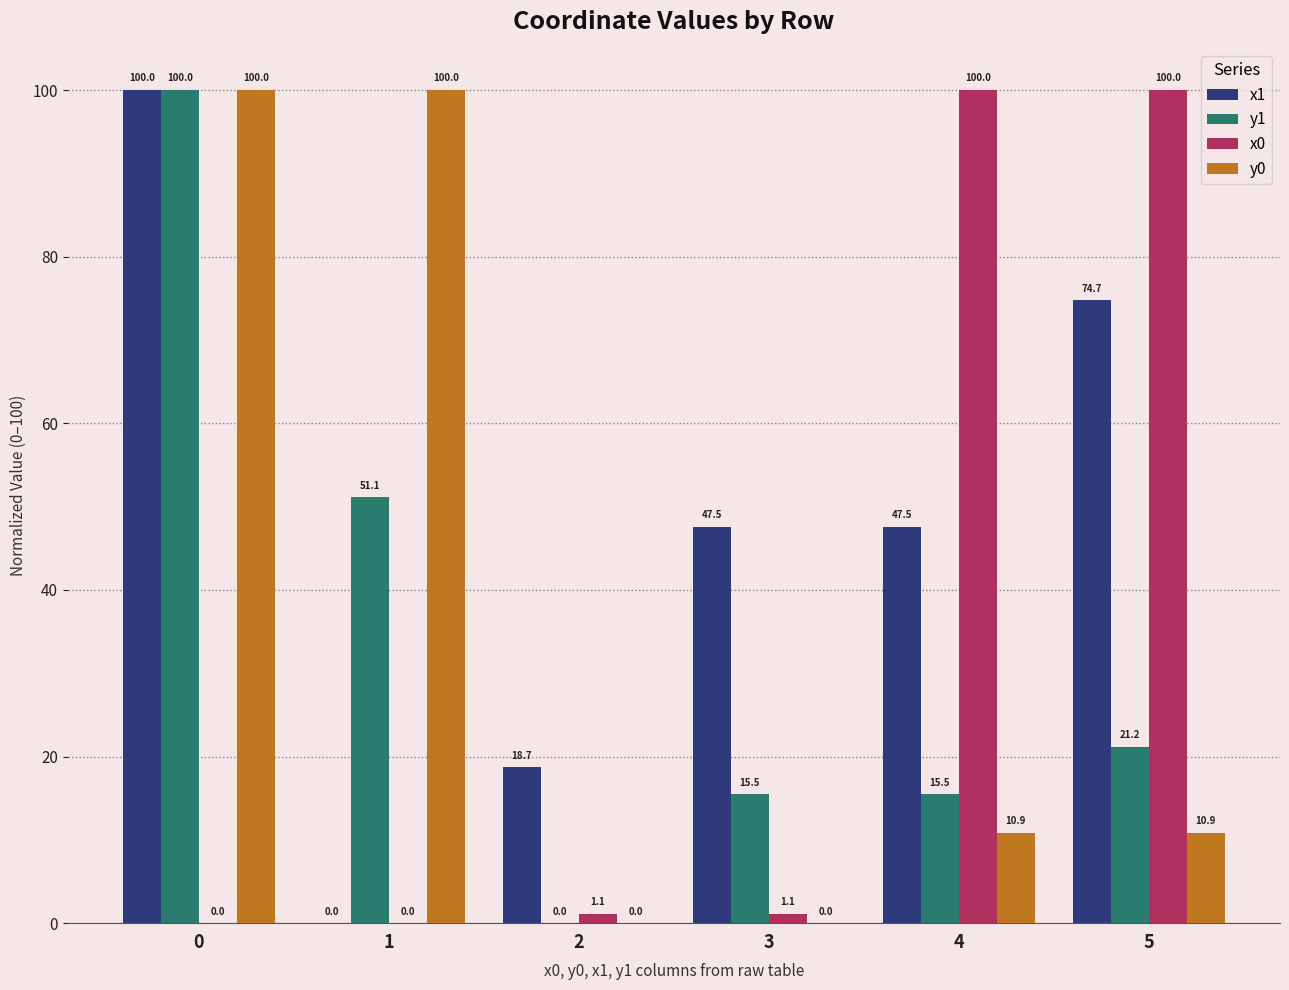

Reading left to right, extract all data points from this chart.

x1: 0=100.0	1=0.0	2=18.7	3=47.5	4=47.5	5=74.7
y1: 0=100.0	1=51.1	2=0.0	3=15.5	4=15.5	5=21.2
x0: 0=0.0	1=0.0	2=1.1	3=1.1	4=100.0	5=100.0
y0: 0=100.0	1=100.0	2=0.0	3=0.0	4=10.9	5=10.9